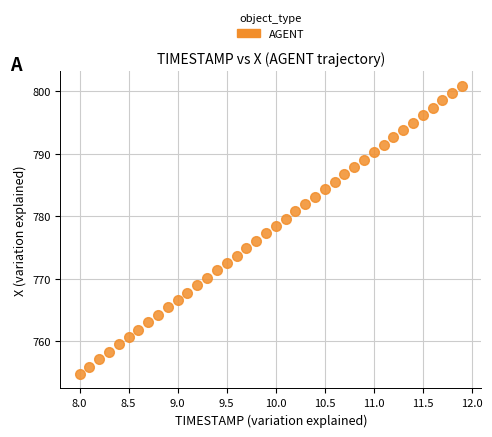

What is the range of Y values (max minus min)?

46.2